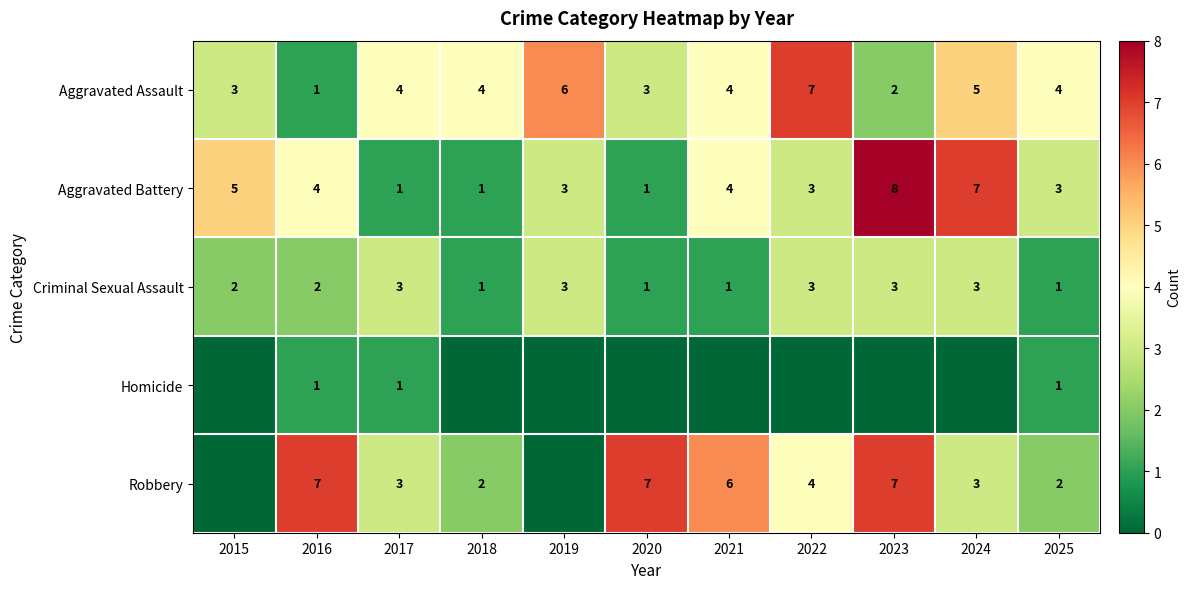

What is the total value across all series at 2017?

12